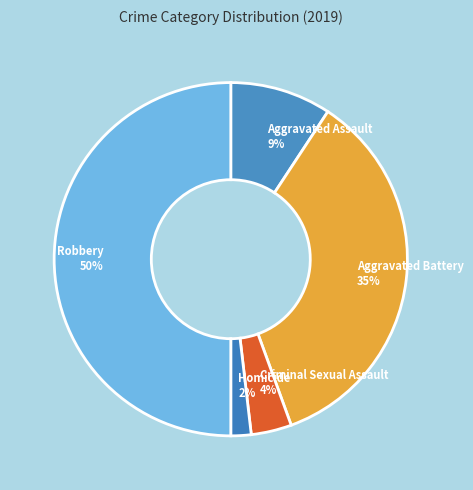

Count the number of slices in the pie.

5